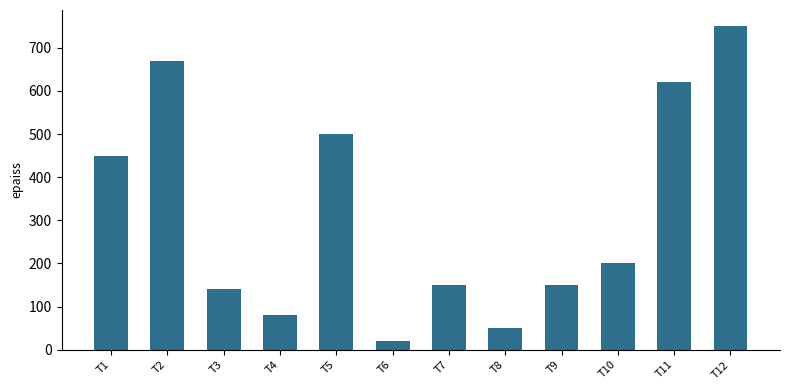

What is the difference between the values at T1 and T4?

370